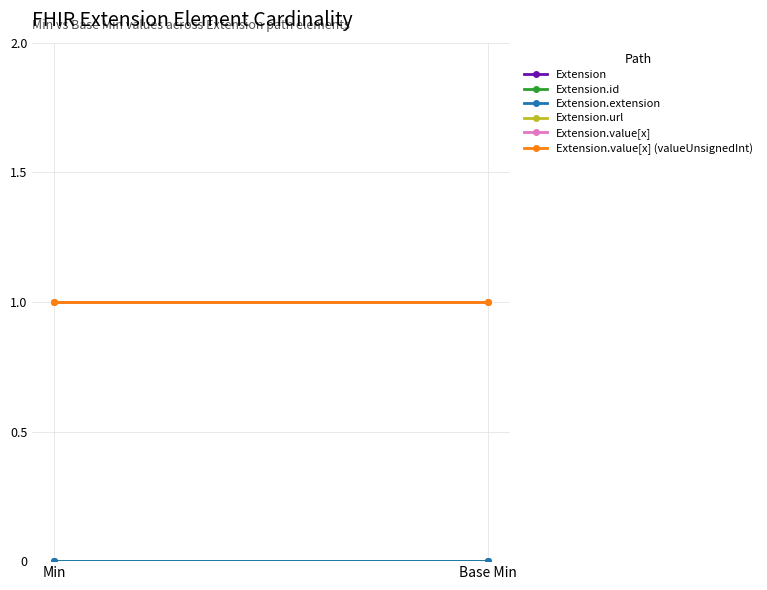

Is it true that Extension.url equals 1 at Min?

False